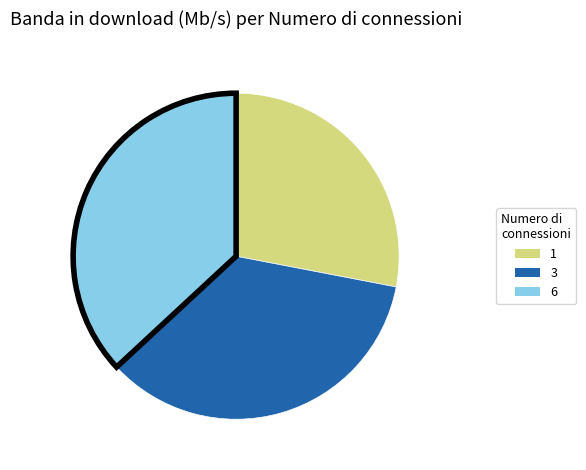

Approximately how many times larger is the value at 3 compared to 6?

1.0